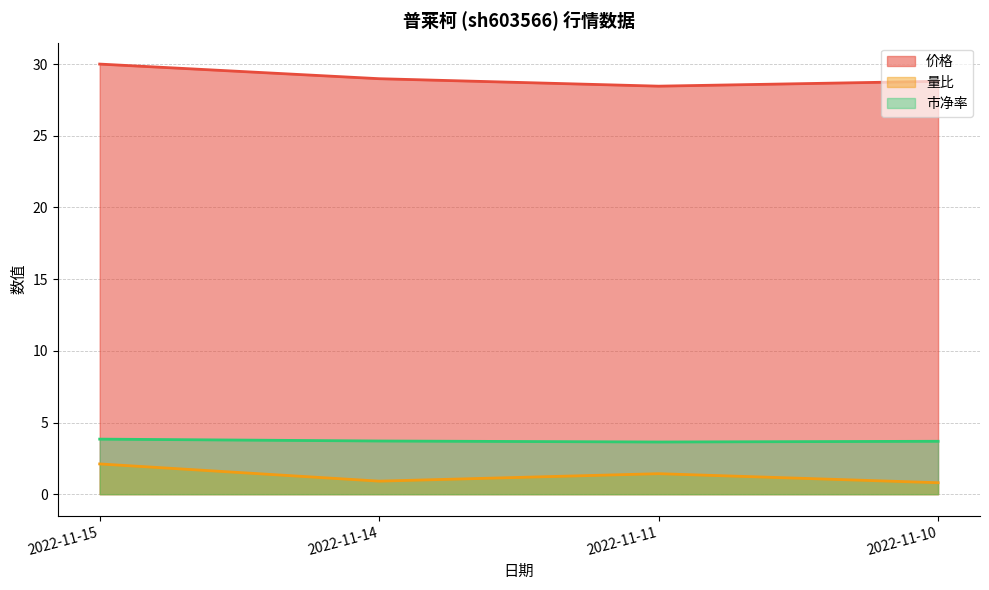

True or false: 市净率 and 价格 cross at least once.

False